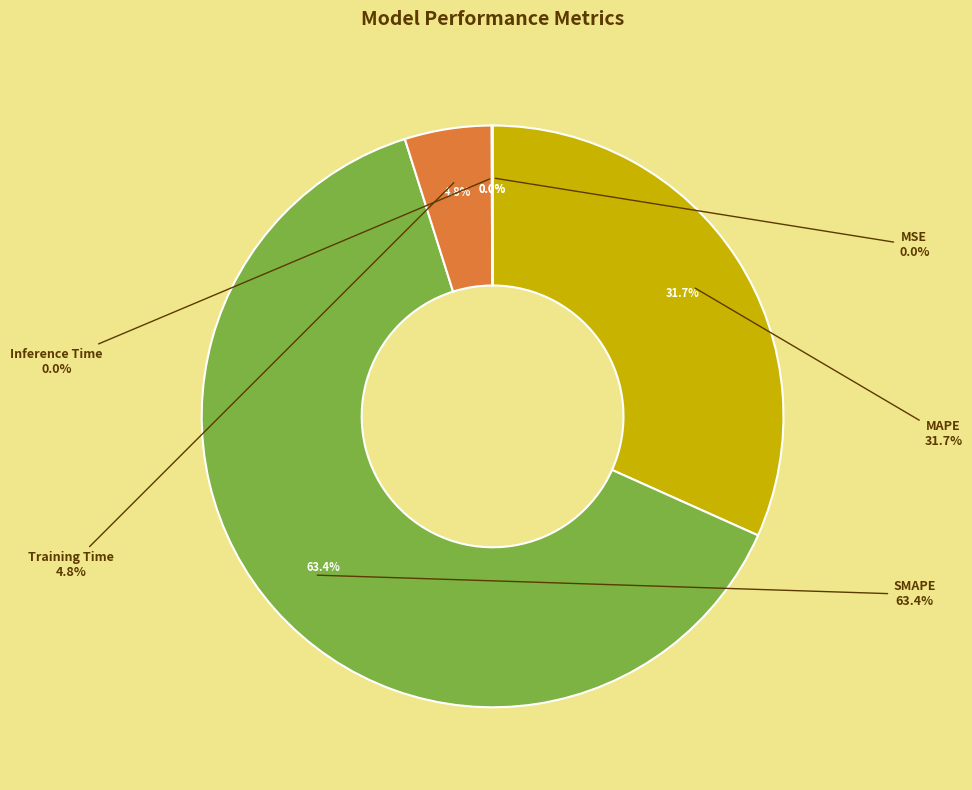

Combined, do Training Time and MSE account for over 50%?

No